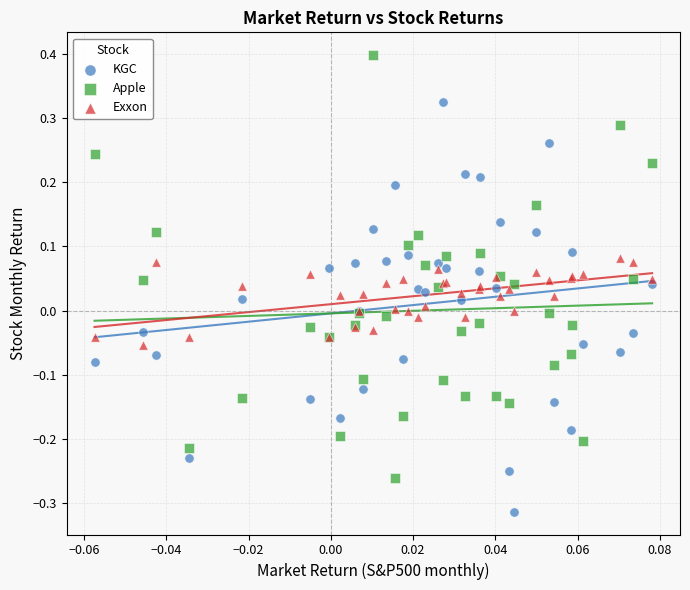

Which series contains the highest Y value?

Apple